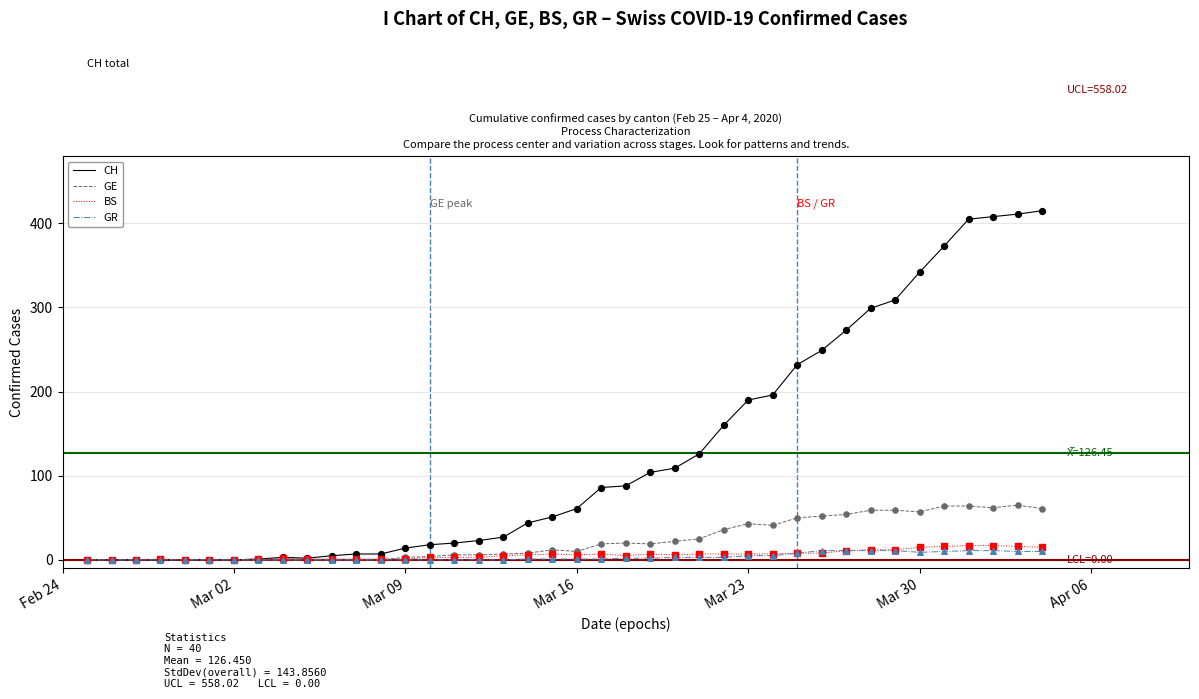

At how many categories does at least one series exceed 11?

27